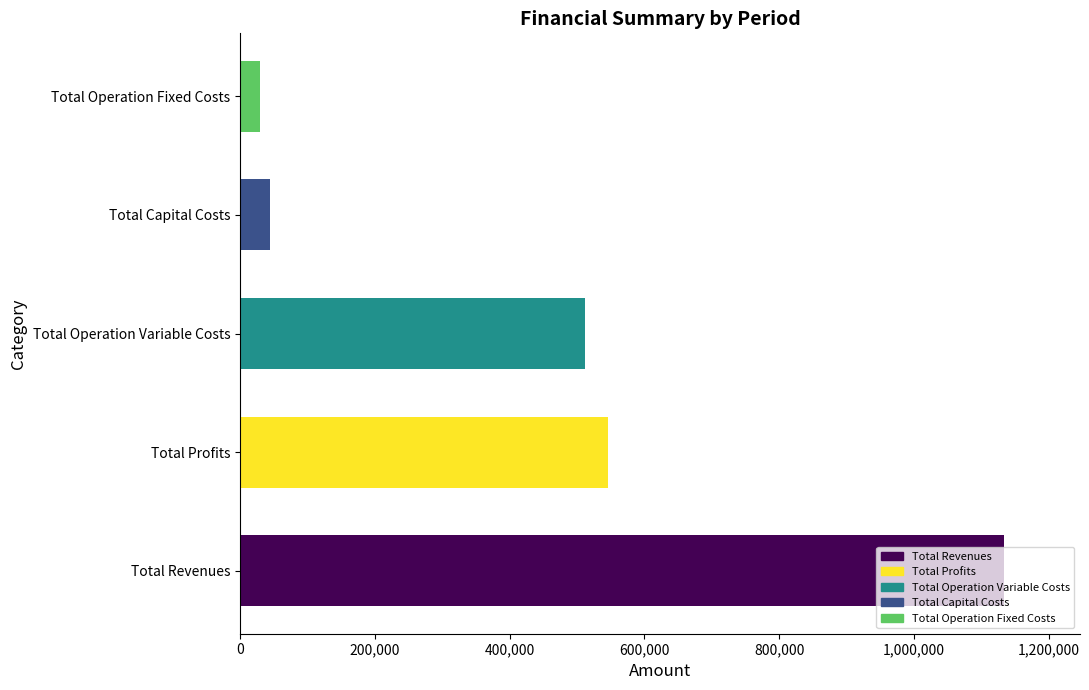

What is the minimum value for Total Operation Variable Costs?

507749.4